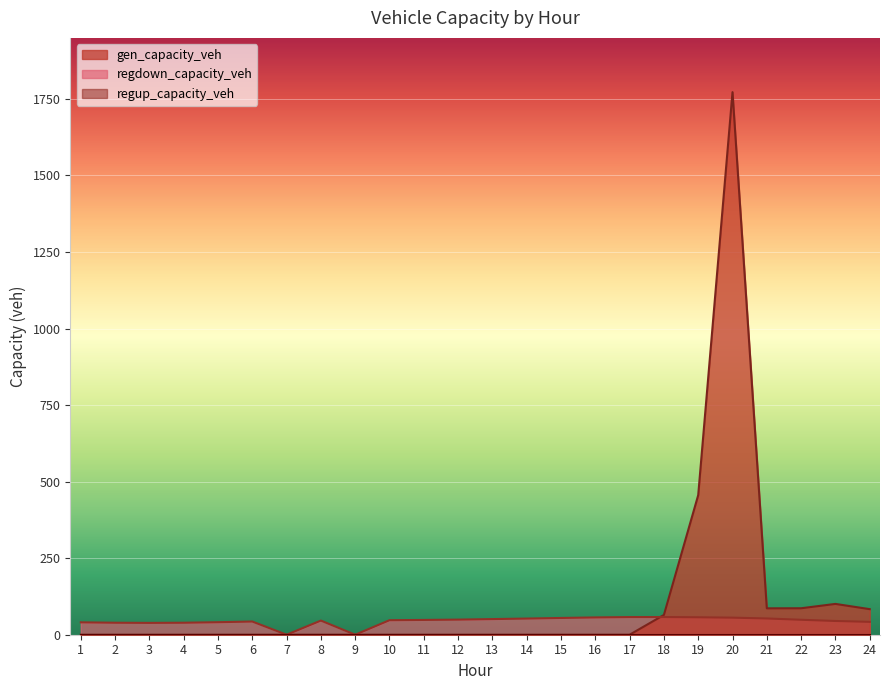

True or false: regdown_capacity_veh has more than 2 points higher than both neighbors.

True